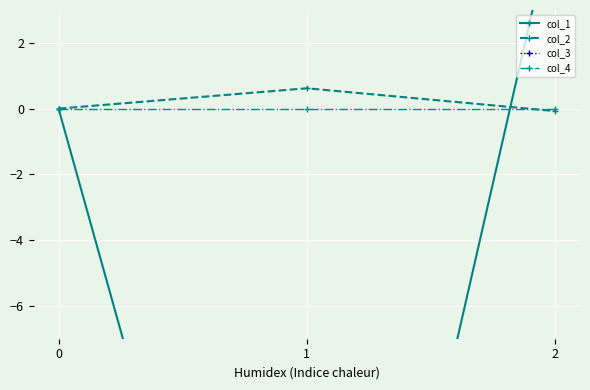

At which category is the sum across all series the highest?

2